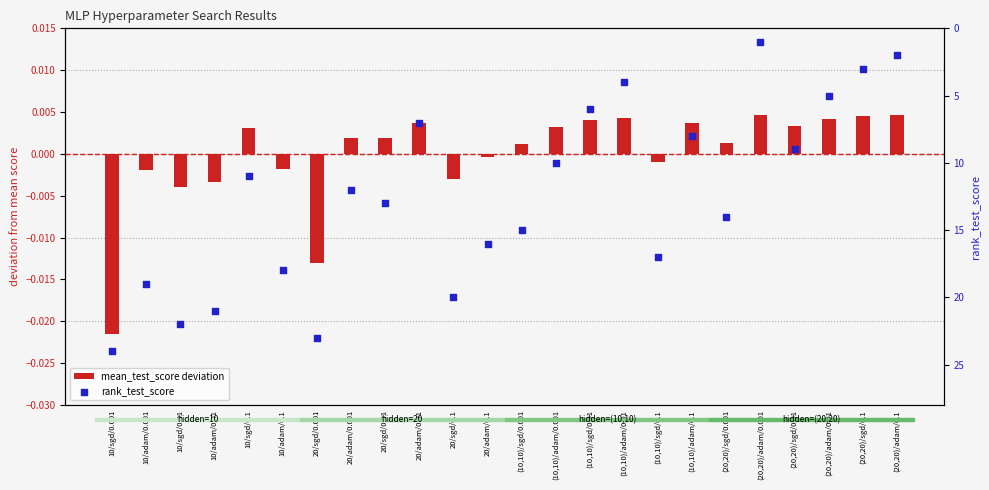

What is the total value across all series at 20/sgd/0.1?

20.0